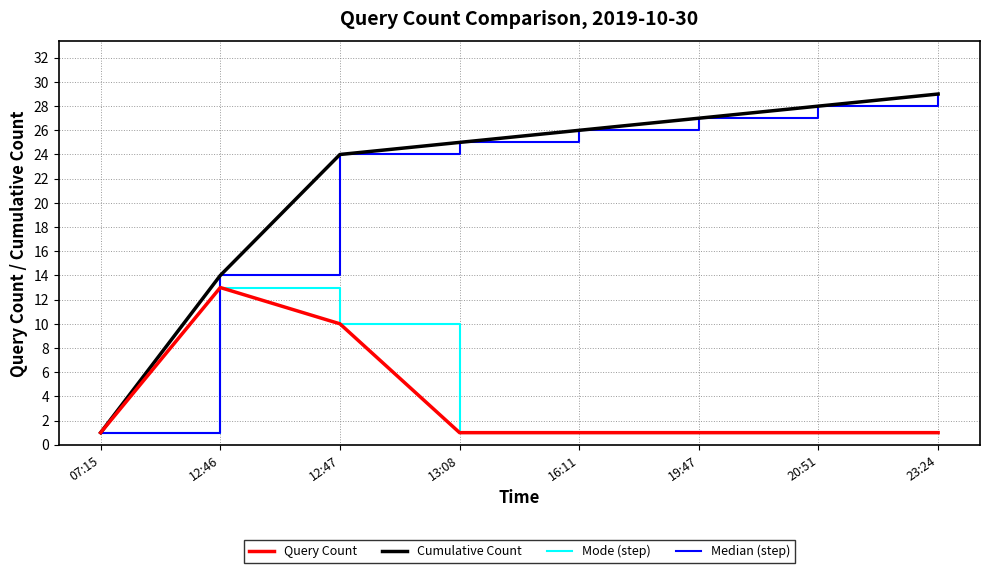

The value of Query Count at 20:51 is 1. True or false?

True